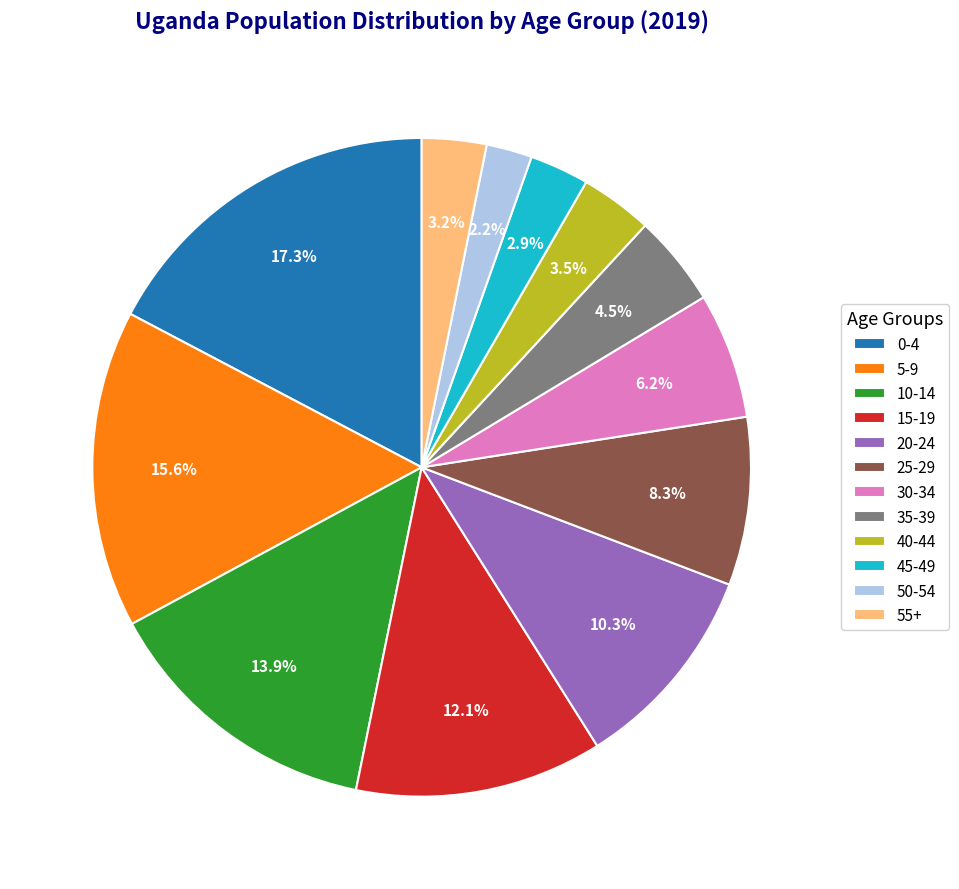

Approximately how many times larger is the value at 30-34 compared to 5-9?

0.4